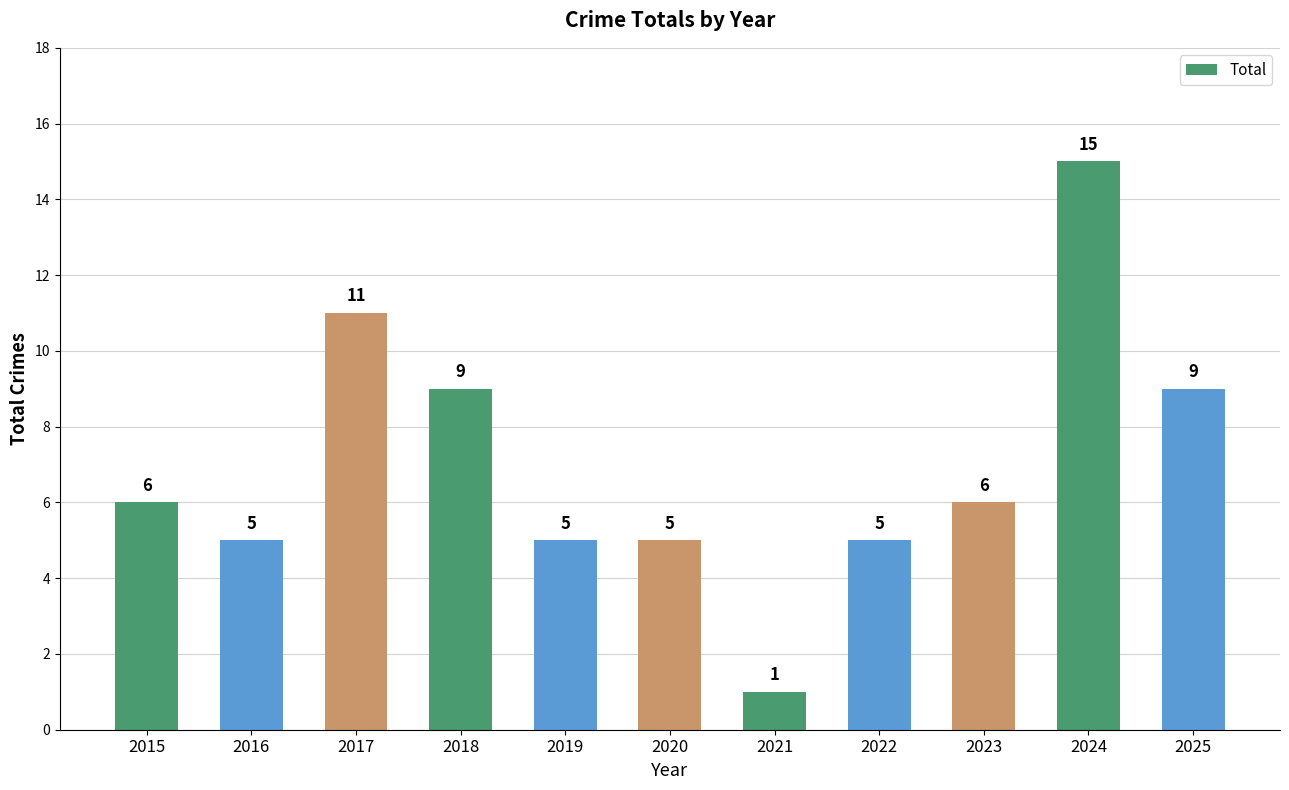

What is the sum of the values at 2024 and 2019?

20